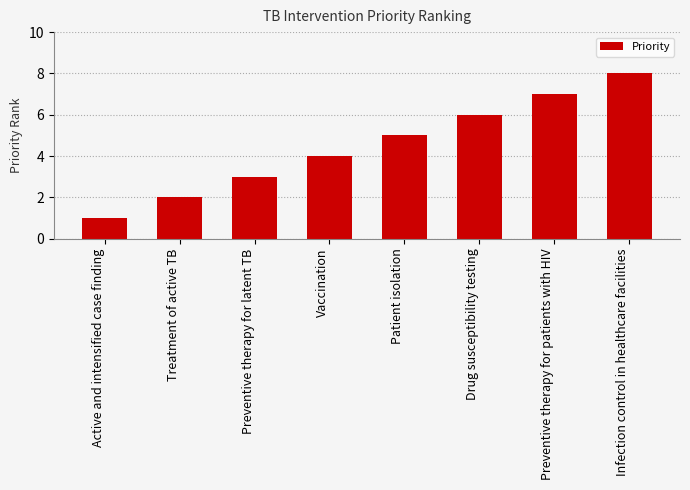

Rank the categories by value from highest to lowest.

Infection control in healthcare facilities, Preventive therapy for patients with HIV, Drug susceptibility testing, Patient isolation, Vaccination, Preventive therapy for latent TB, Treatment of active TB, Active and intensified case finding